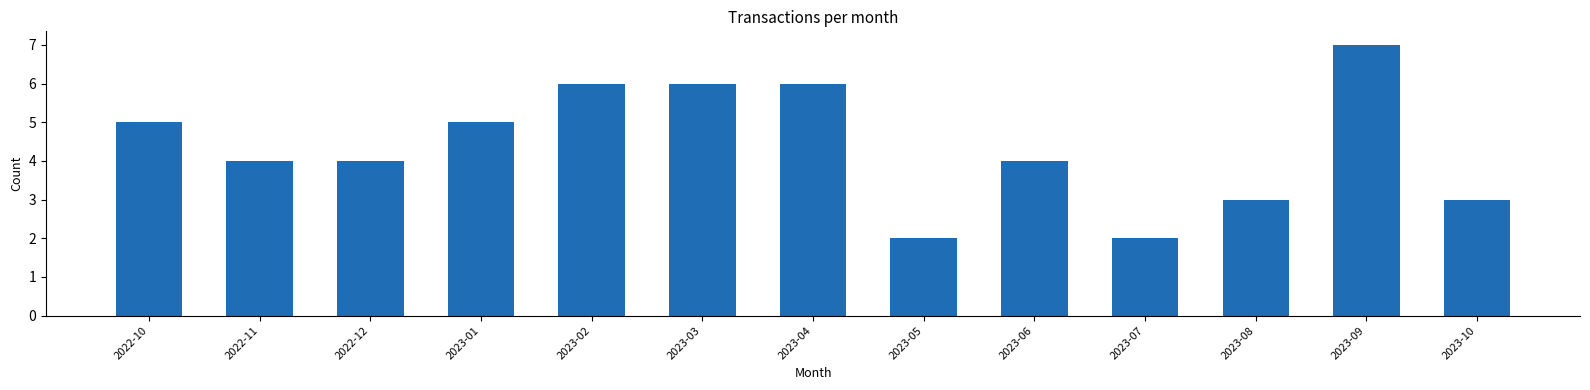

Reading left to right, extract all data points from this chart.

2022-10=5	2022-11=4	2022-12=4	2023-01=5	2023-02=6	2023-03=6	2023-04=6	2023-05=2	2023-06=4	2023-07=2	2023-08=3	2023-09=7	2023-10=3